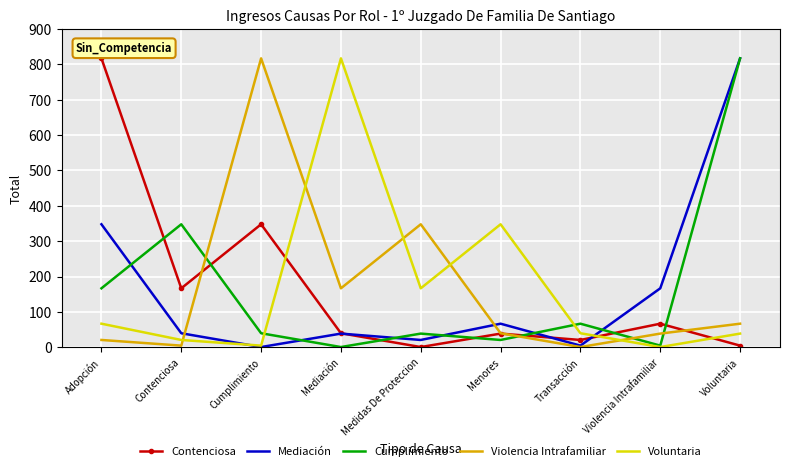

In Contenciosa, how many points are higher than both neighbors (excluding endpoints)?

3